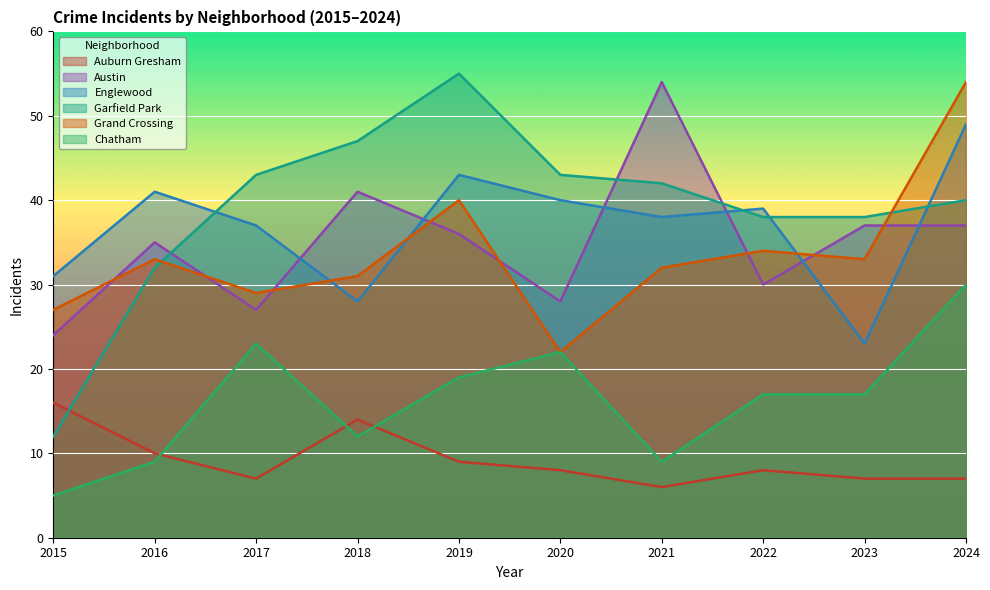

What are all the series names shown in the legend?

Auburn Gresham, Austin, Englewood, Garfield Park, Grand Crossing, Chatham